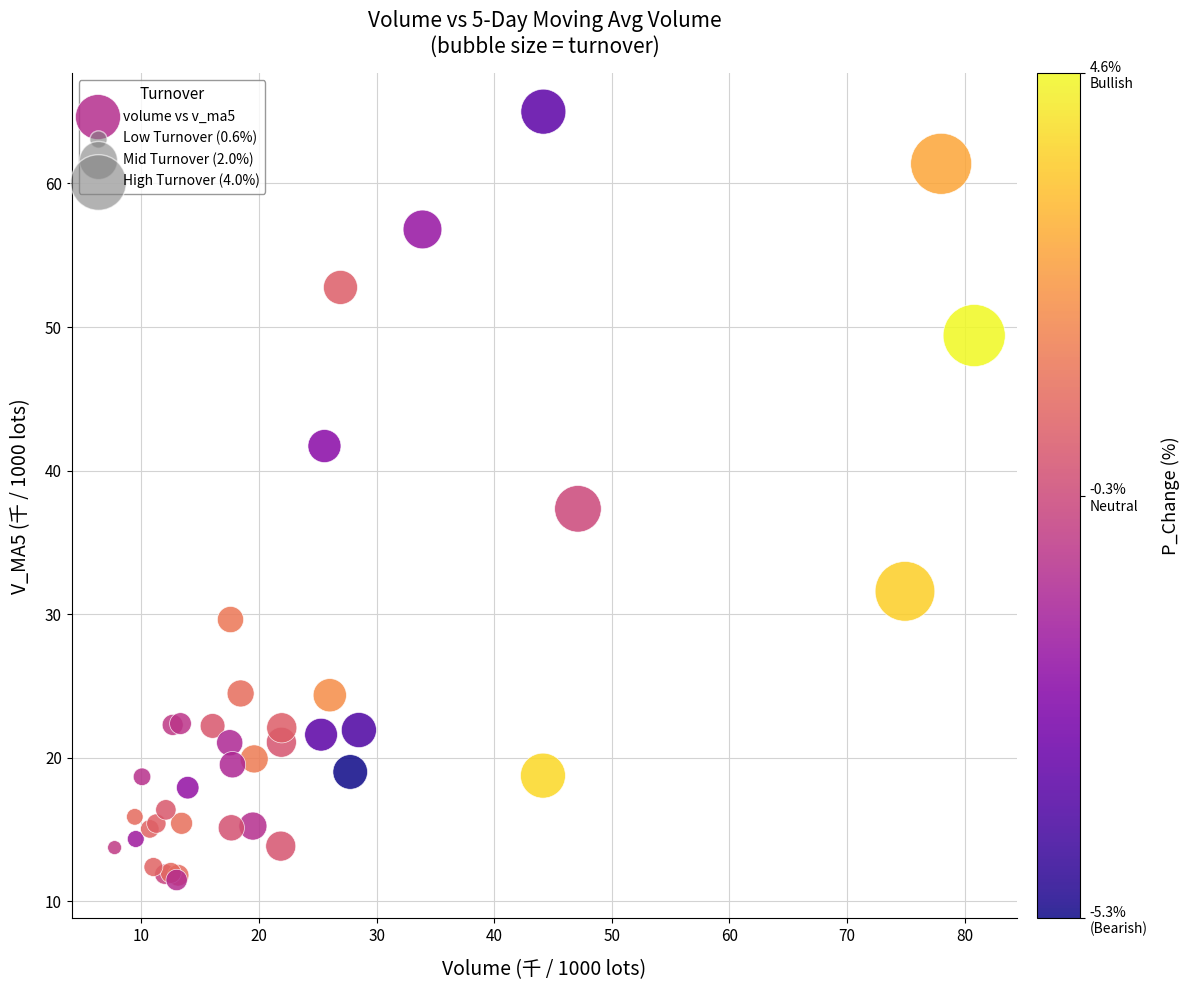

What Y value in the scatter plot is closest to 38?

37.3